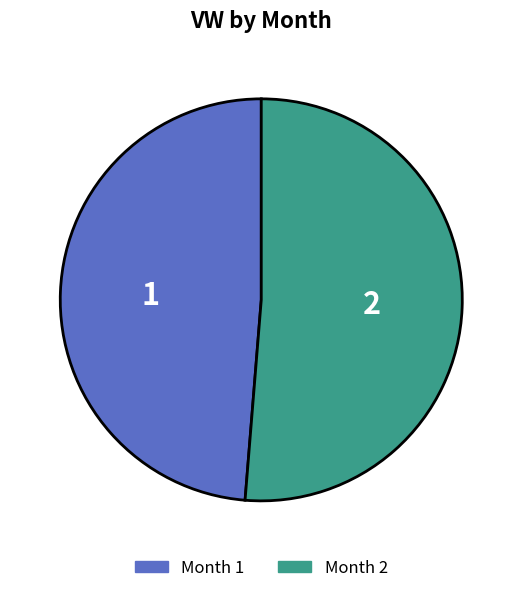

Count the number of slices in the pie.

2